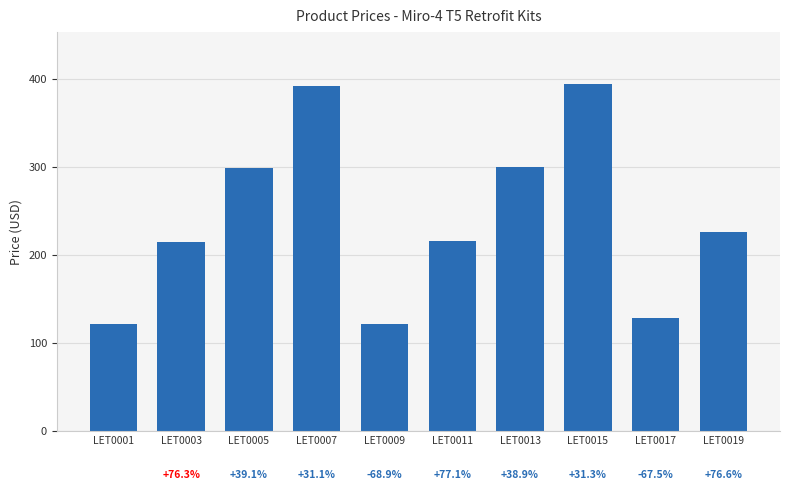

Which has a higher value, LET0001 or LET0003?

LET0003